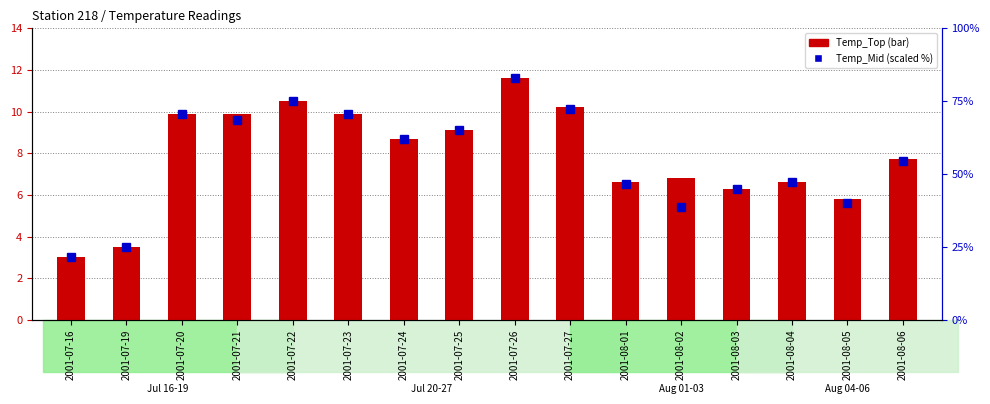

How many groups of bars are there?

16